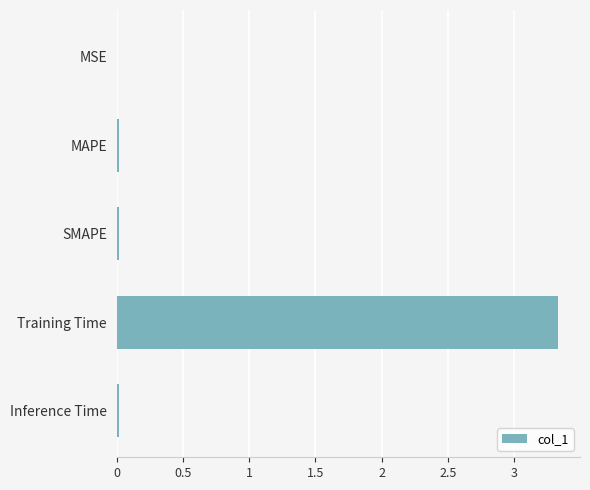

The value at SMAPE is 0.0. True or false?

True